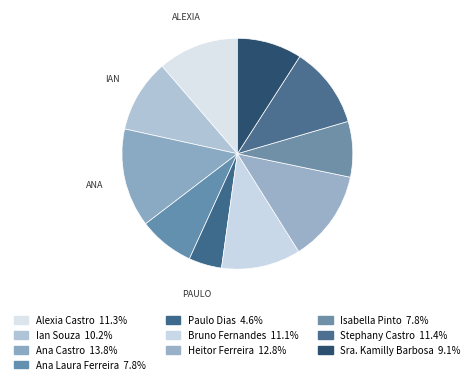

True or false: Stephany Castro accounts for 2% of the total.

False